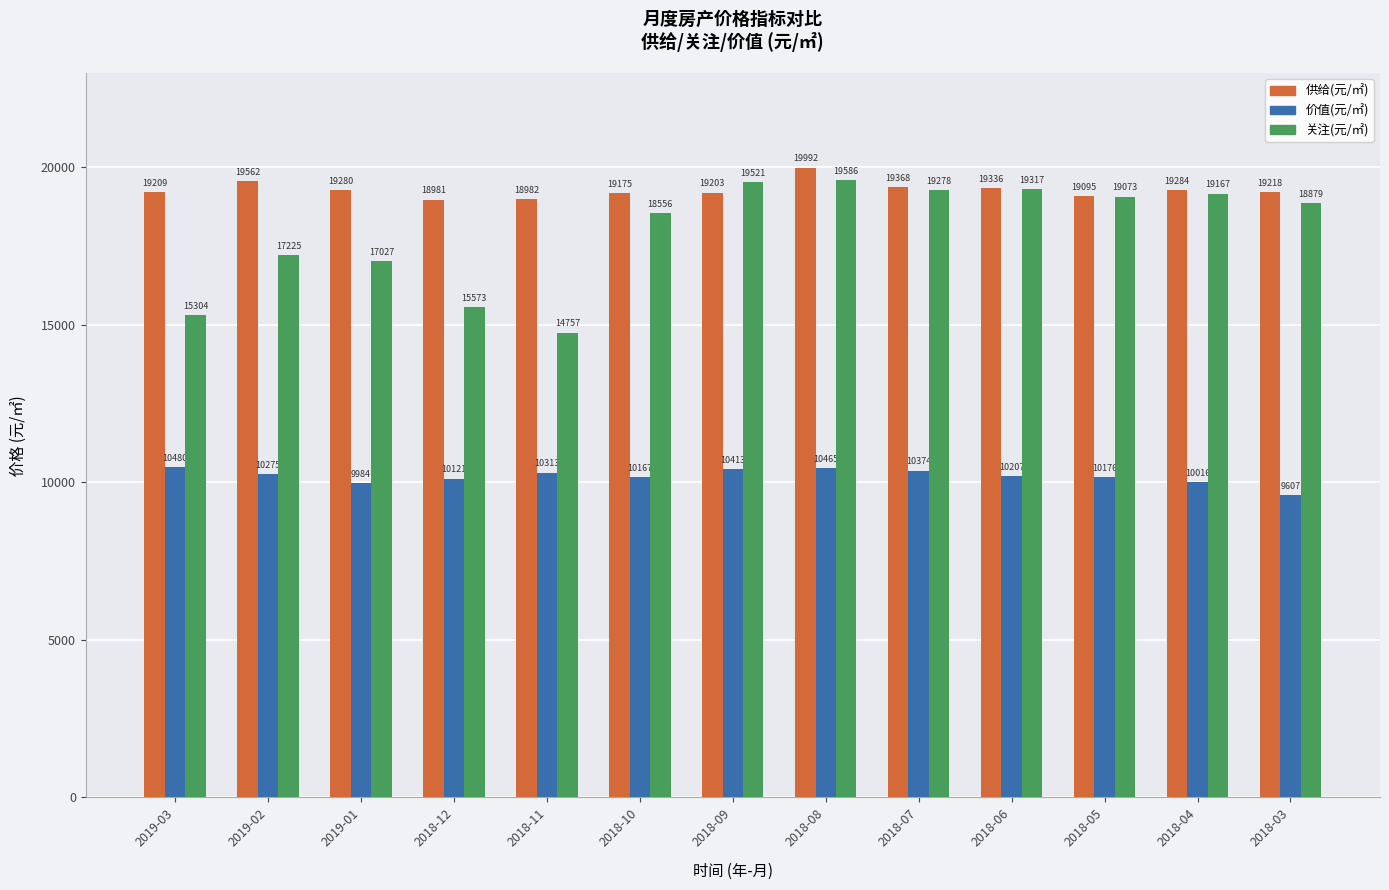

What is the difference between the 价值(元/㎡) values at 2019-01 and 2018-03?

377